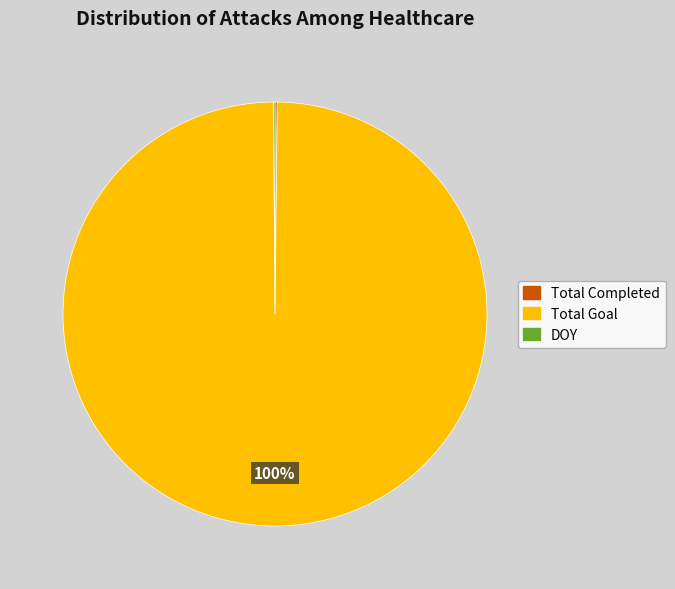

To the nearest percent, what is the average slice percentage?

33%